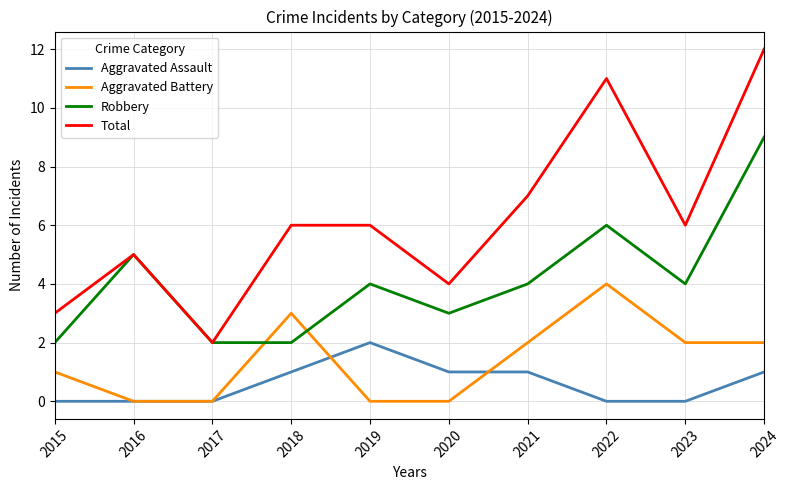

At which category is the sum across all series the highest?

2024